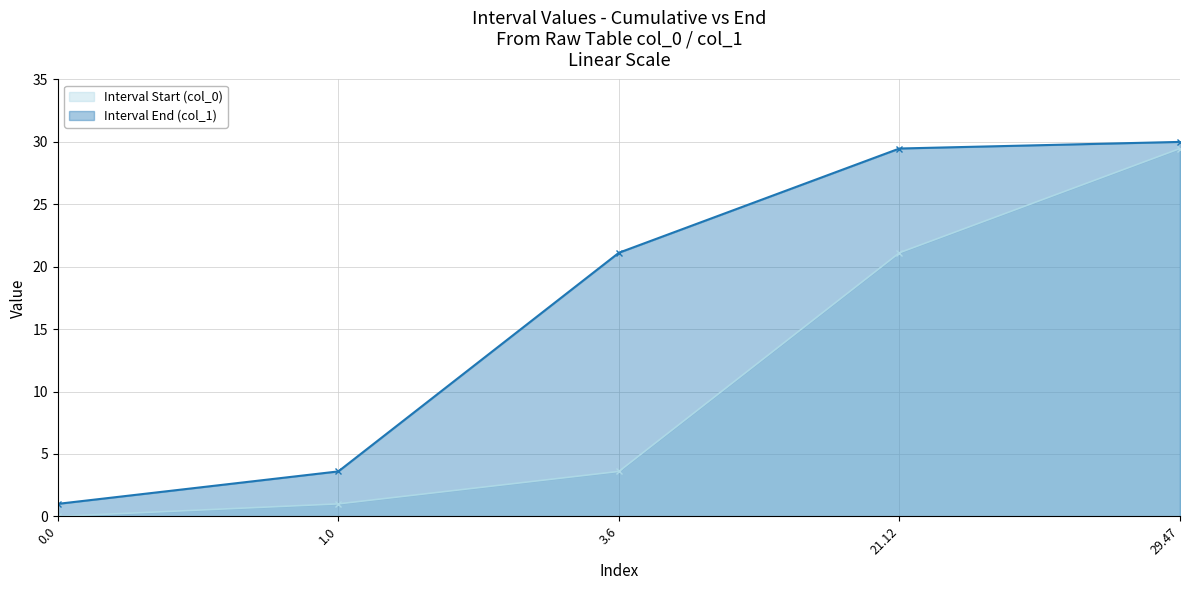

Where does the Interval Start (col_0) series first go above 3?

3.6